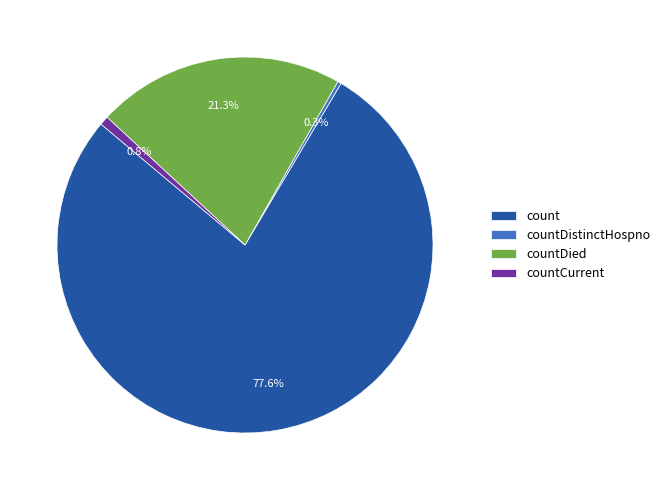

To the nearest percent, what percentage of the pie is count?

78%